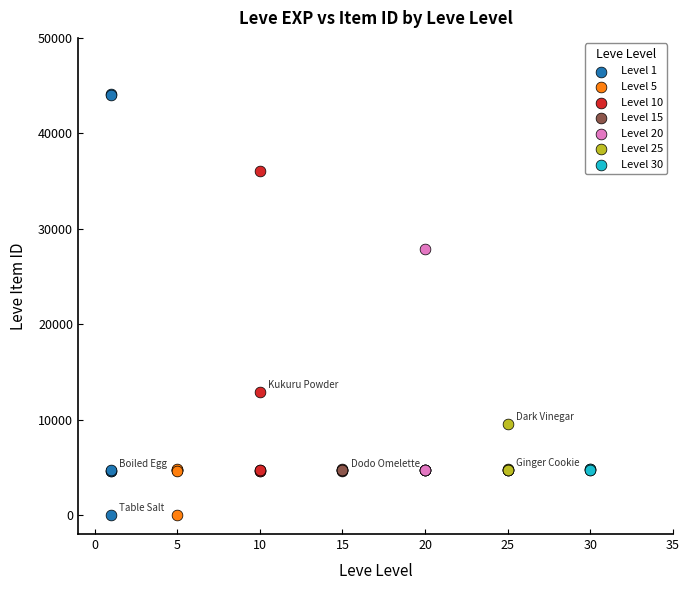

Which series has the widest spread of Y values?

Level 1